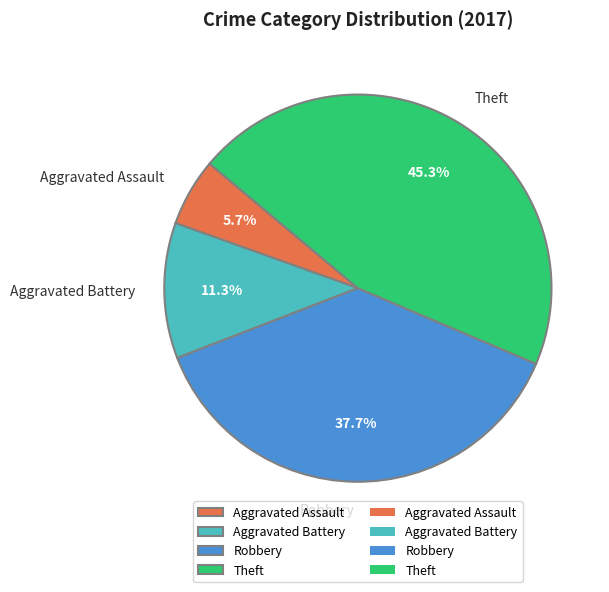

How much of the chart is everything except Theft?

54.7%